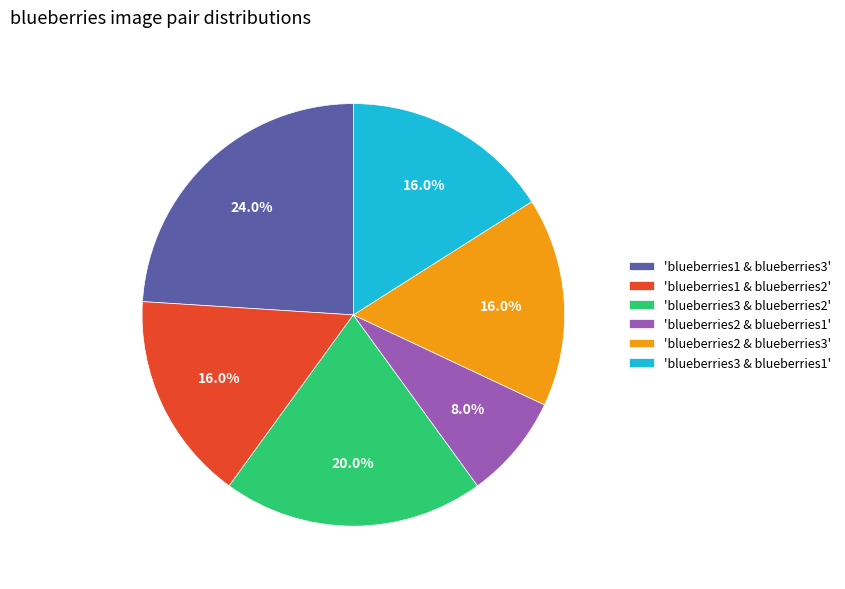

Is there a majority slice in this chart?

No